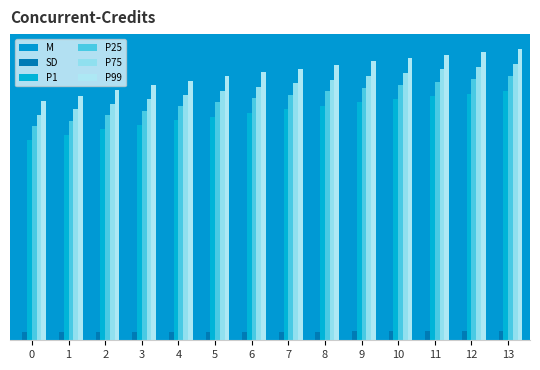

How many bars are there in each group?

6